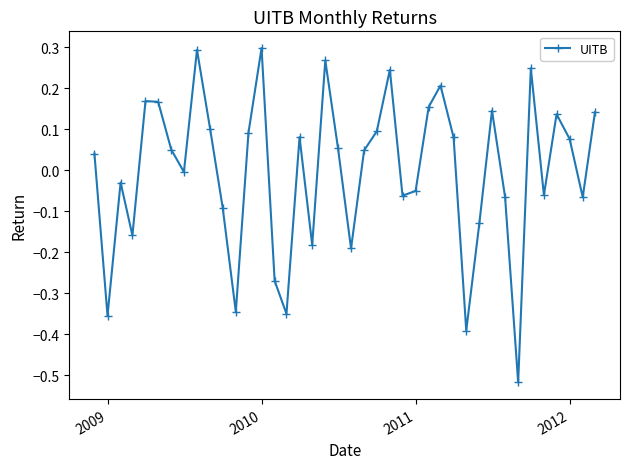

How many interior local valleys (lower than both neighbors) does the data have?

12